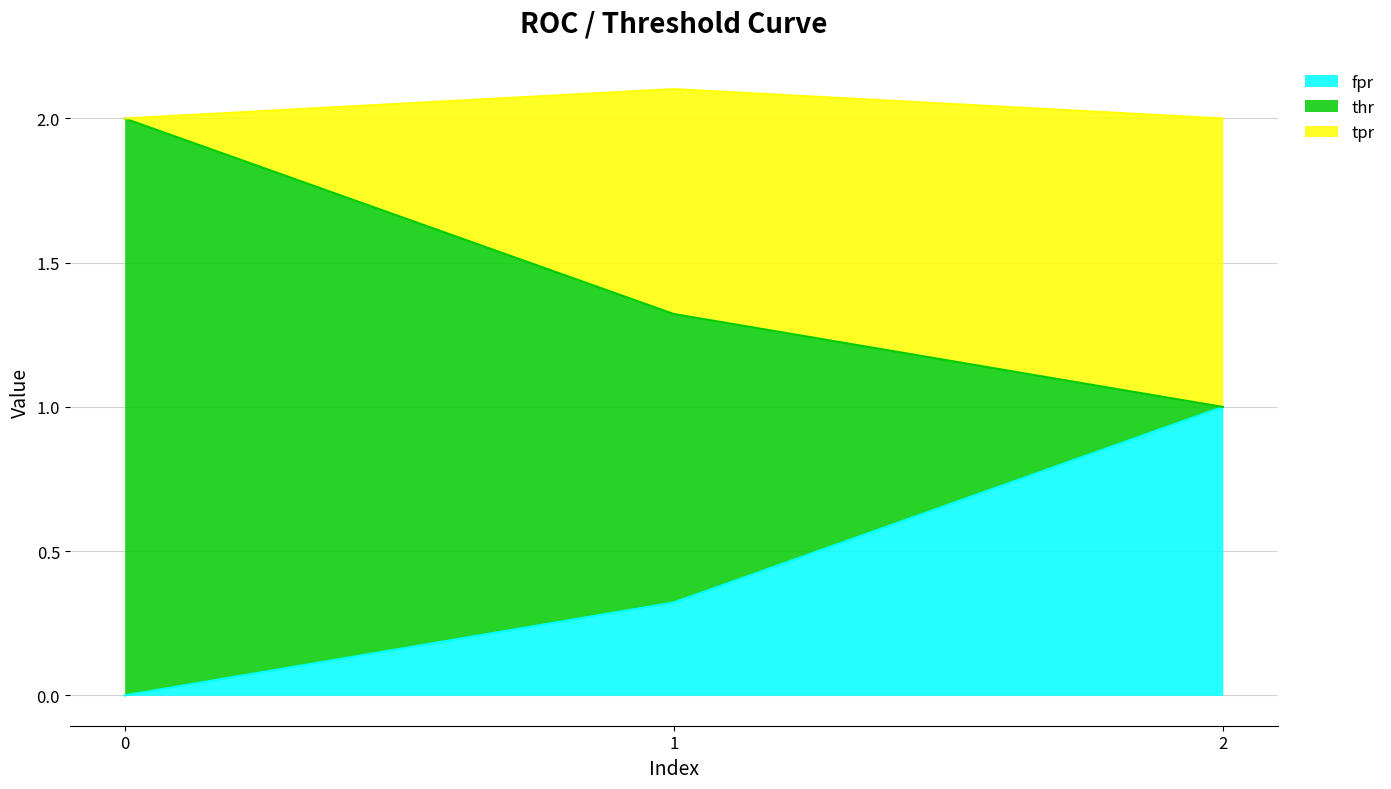

What are all the series names shown in the legend?

fpr, thr, tpr